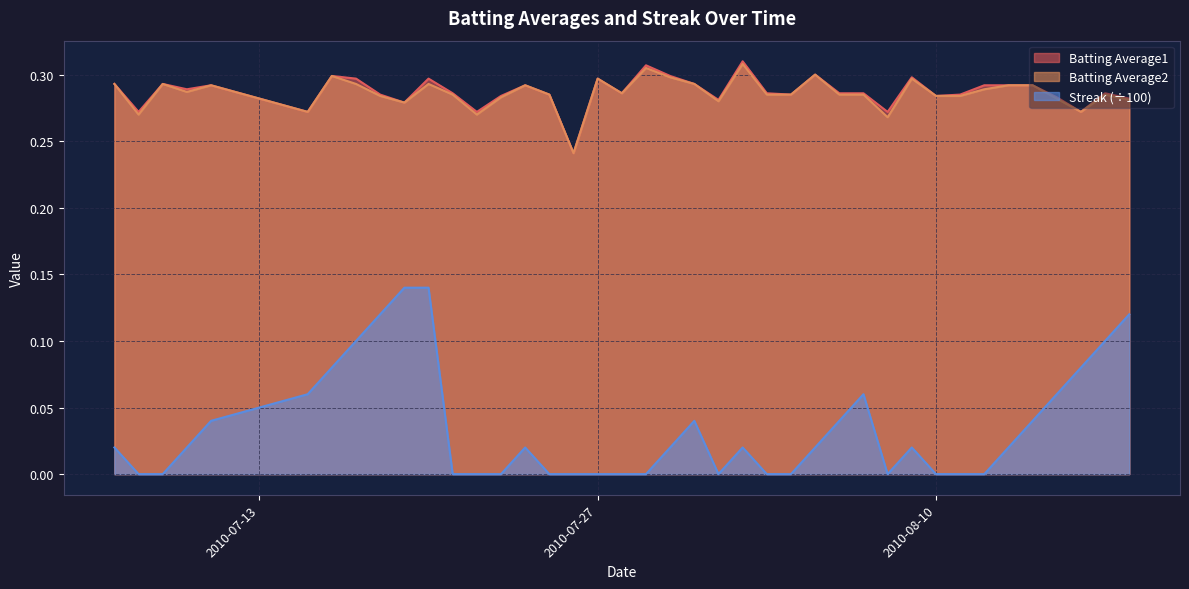

Which series has the largest range (max minus min)?

Streak (÷100)